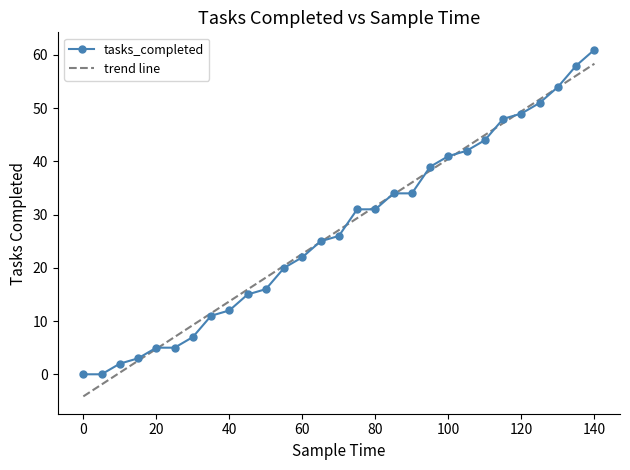

What is the minimum value shown in the chart?

-4.2